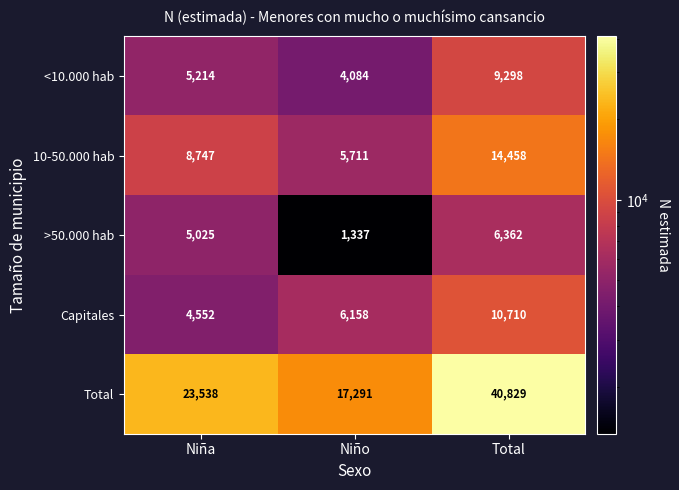

Count the number of categories in the chart.

3